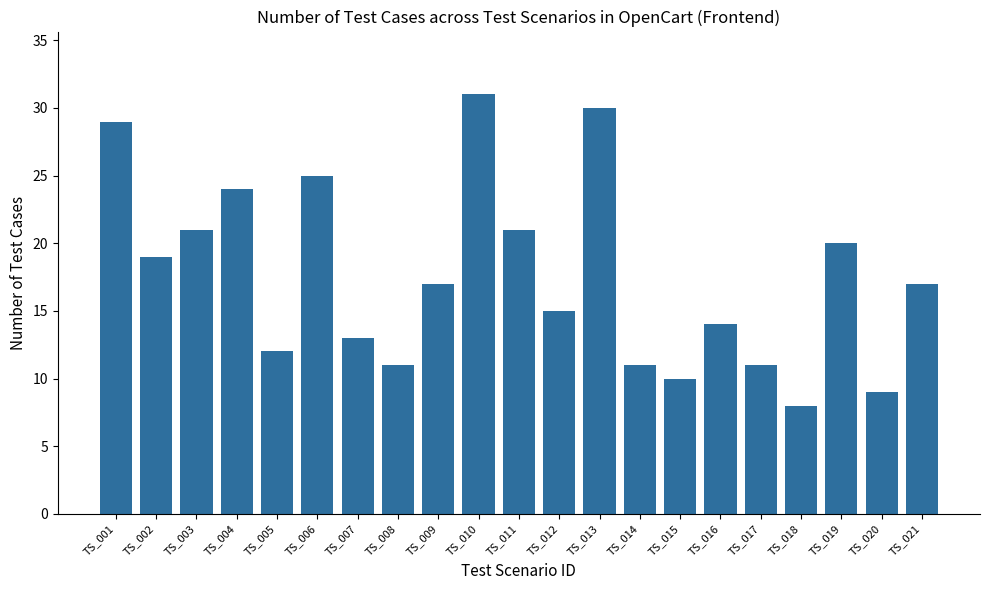

Reading right to left, list all the values displayed in this chart.

TS_021=17	TS_020=9	TS_019=20	TS_018=8	TS_017=11	TS_016=14	TS_015=10	TS_014=11	TS_013=30	TS_012=15	TS_011=21	TS_010=31	TS_009=17	TS_008=11	TS_007=13	TS_006=25	TS_005=12	TS_004=24	TS_003=21	TS_002=19	TS_001=29